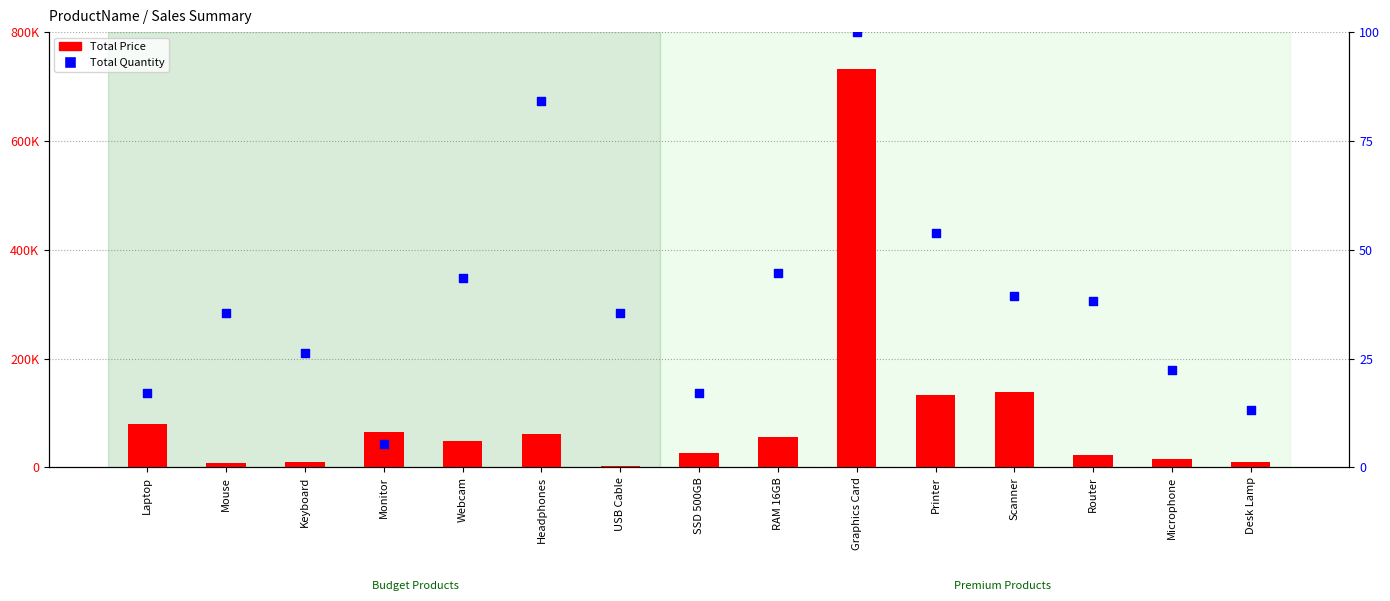

Which series has the widest spread of Y values?

Total Price